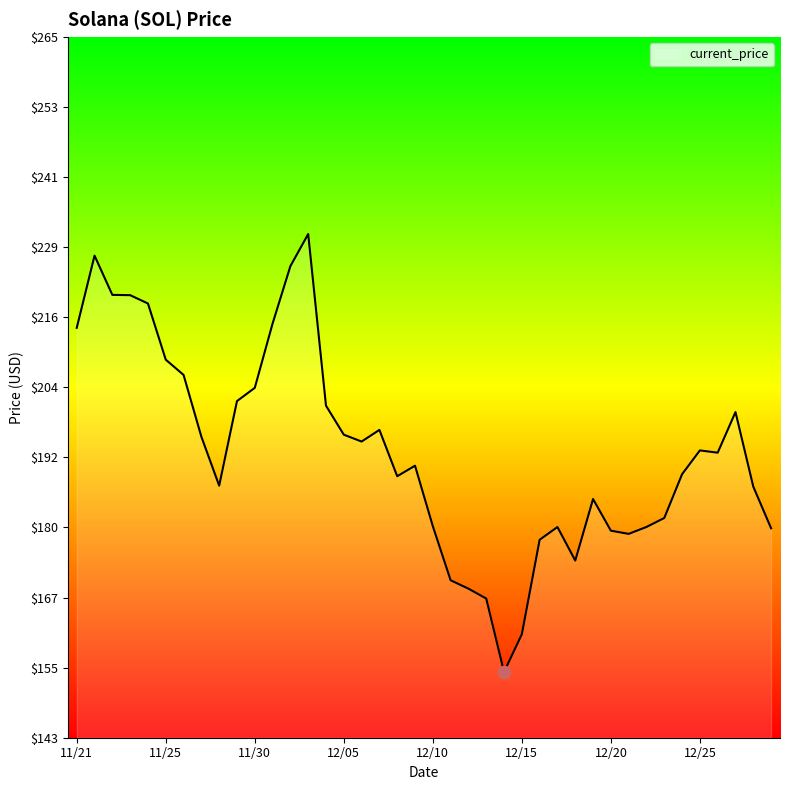

What is the greatest value displayed?

231.0